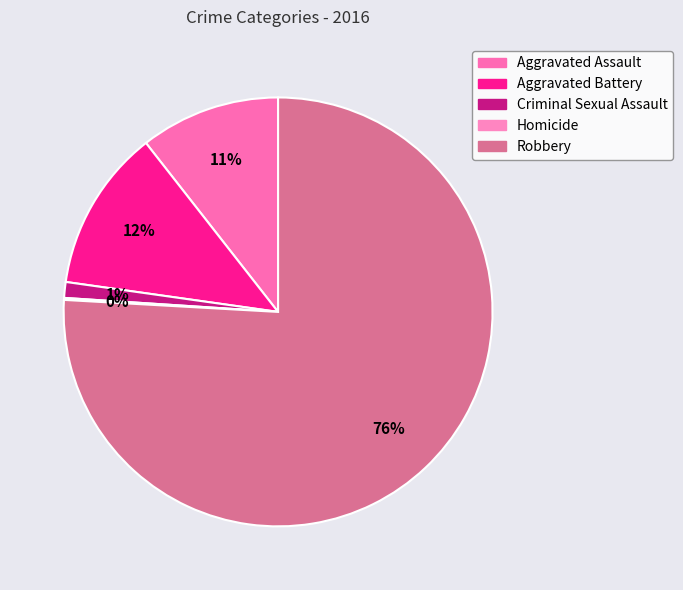

The Robbery slice represents 76% of the pie. True or false?

True